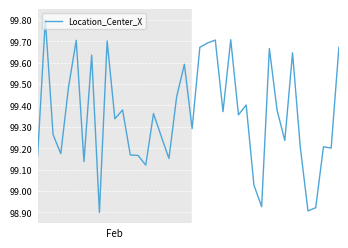

What is the sum of all values?

3974.1